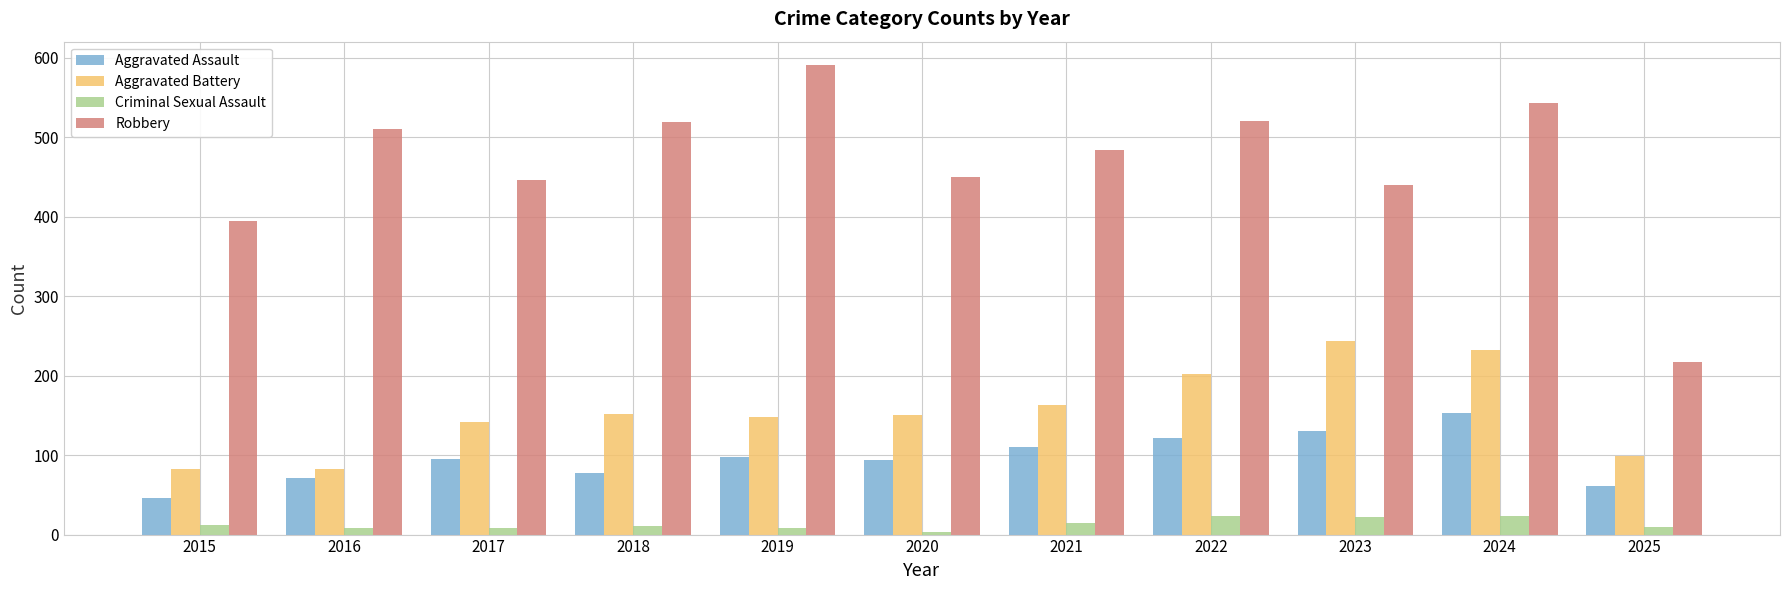

What is the average value of the Aggravated Battery series?

154